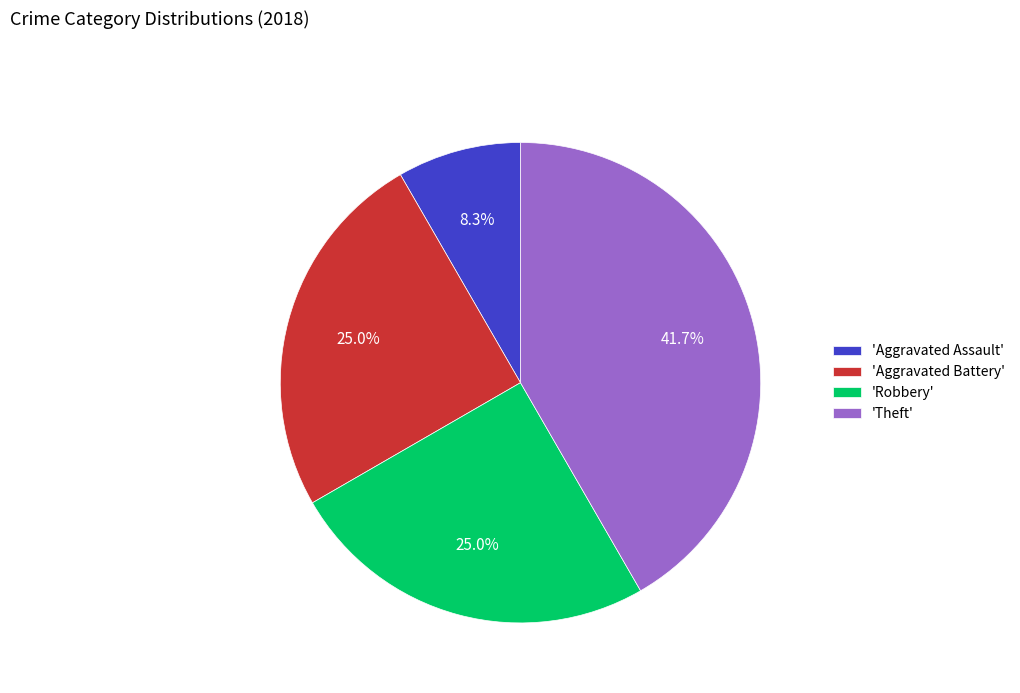

What portion of the pie excludes 'Theft'?

58.3%